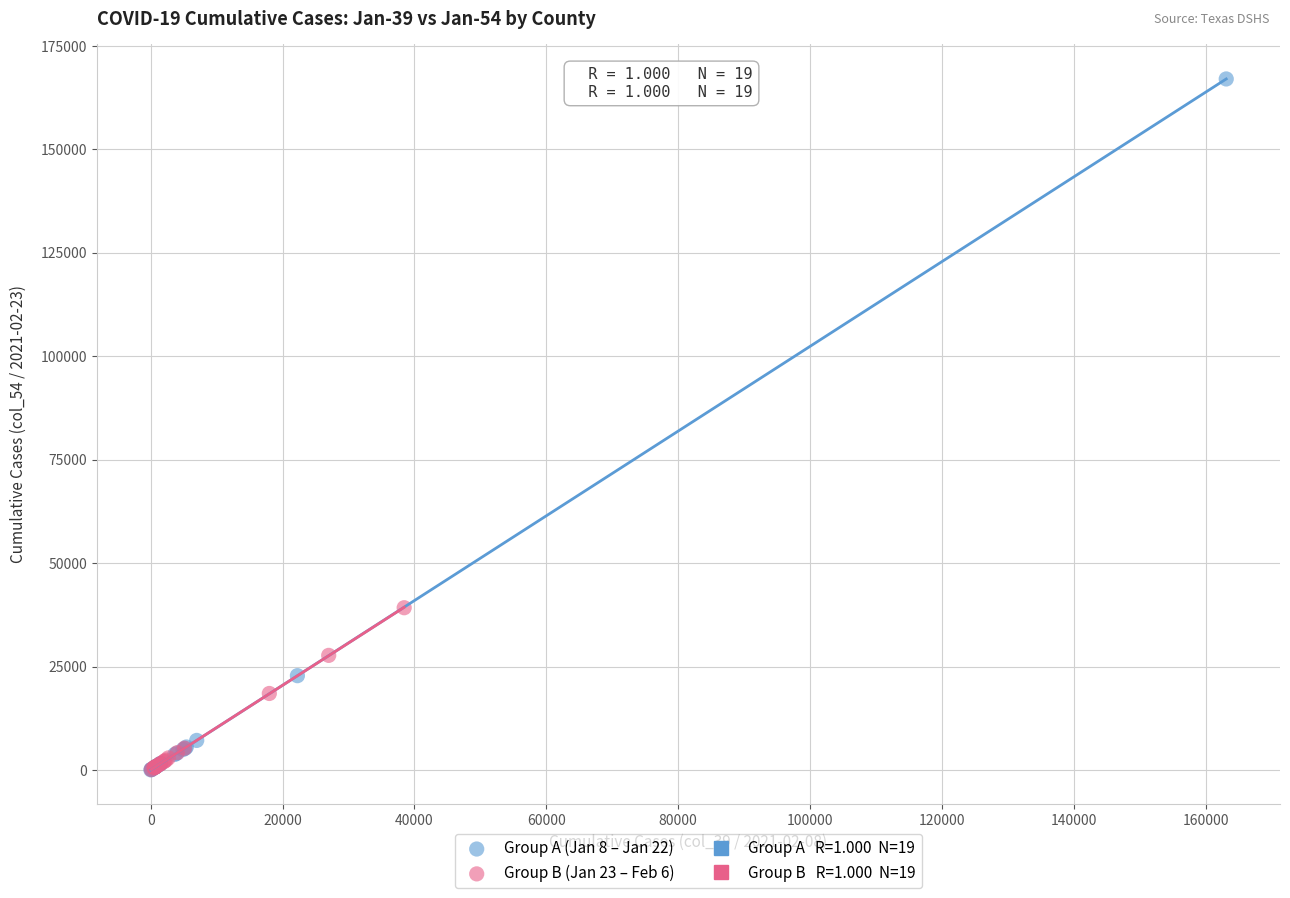

Which series contains the highest Y value?

Group A (Jan 8 – Jan 22)